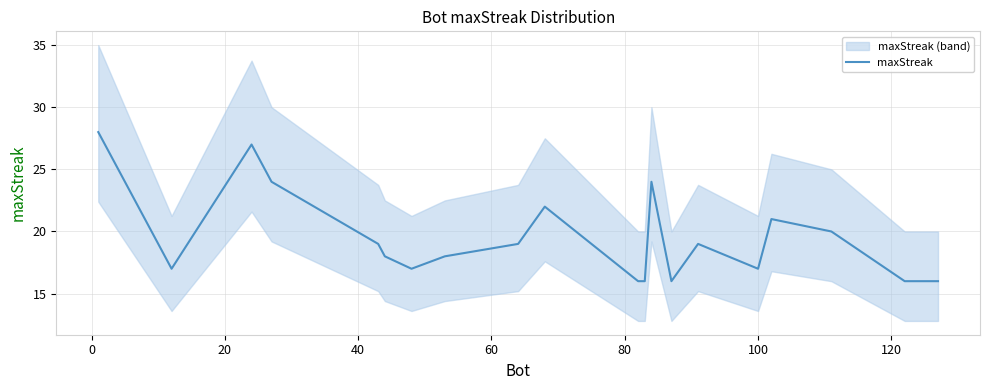

Reading left to right, transcribe all the data shown in this chart.

28	17	27	24	19	18	17	18	19	22	16	16	24	16	19	17	21	20	16	16